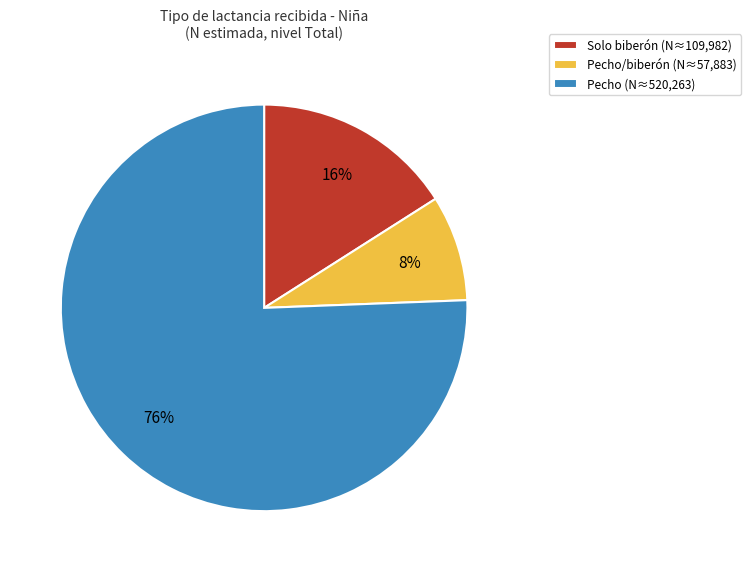

Is there any slice that represents more than half of the pie?

Yes